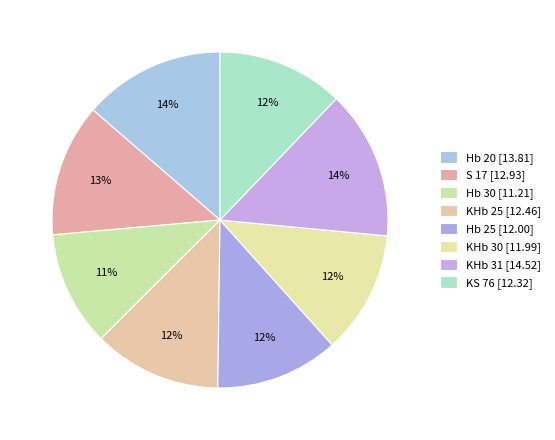

To the nearest percent, what percentage of the pie is KS 76?

12%